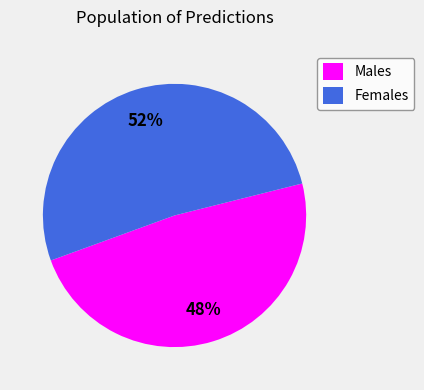

To the nearest percent, what is the combined percentage of Females and Males?

100%